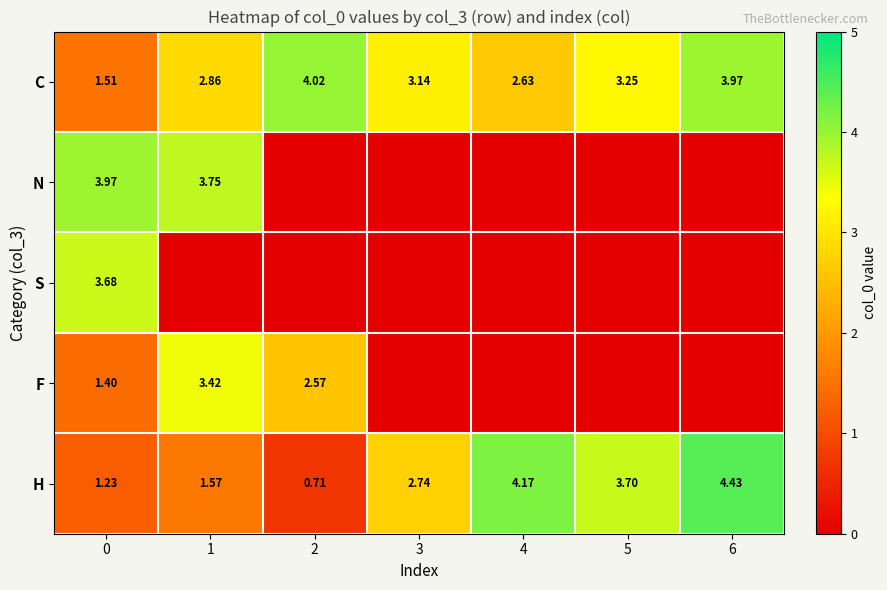

What is the difference between the maximum and minimum values in the C series?

2.5